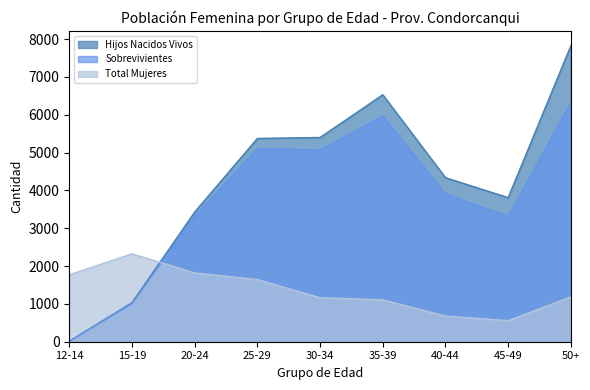

Which series changed the most between 30-34 and 50+?

Hijos Nacidos Vivos